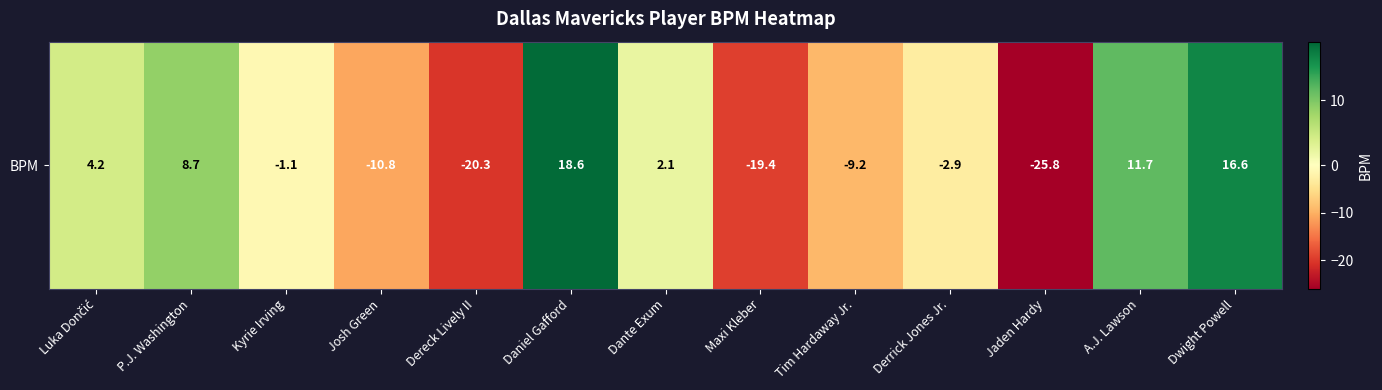

Rank the categories by value from lowest to highest.

Jaden Hardy, Dereck Lively II, Maxi Kleber, Josh Green, Tim Hardaway Jr., Derrick Jones Jr., Kyrie Irving, Dante Exum, Luka Dončić, P.J. Washington, A.J. Lawson, Dwight Powell, Daniel Gafford